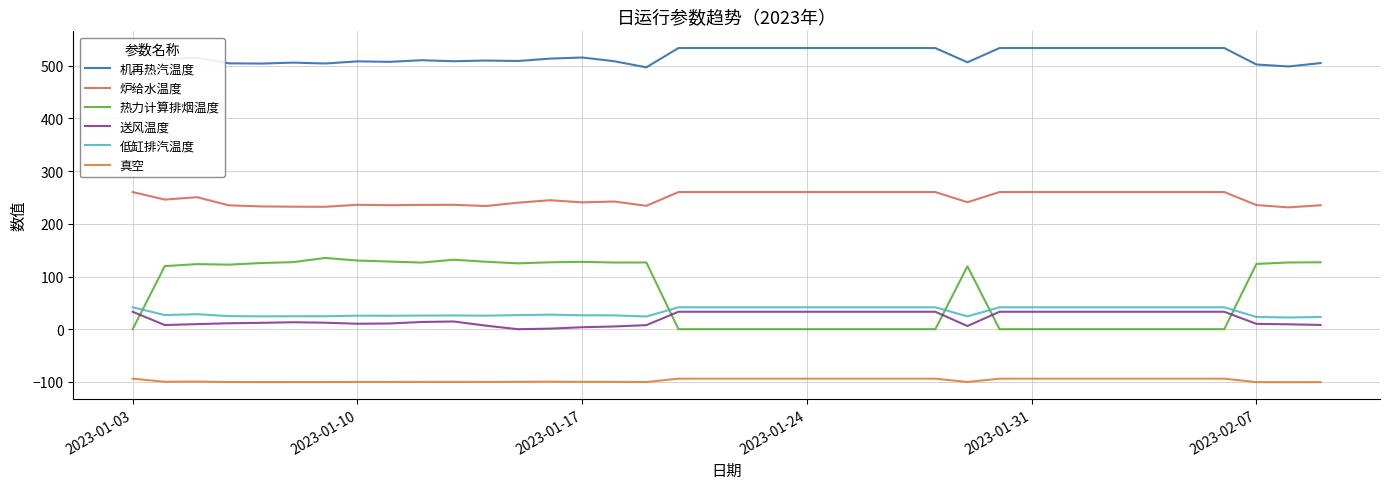

True or false: 送风温度 and 机再热汽温度 cross at least once.

False